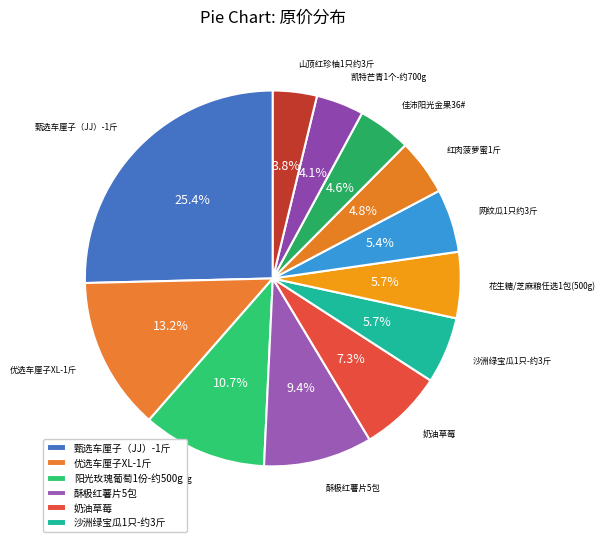

Does any single category account for the majority?

No